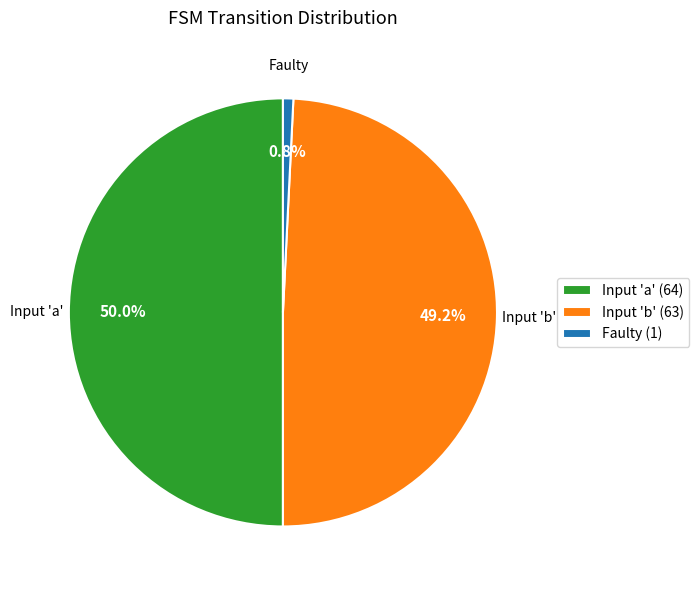

Which category has the smallest portion of the pie?

Faulty (1)